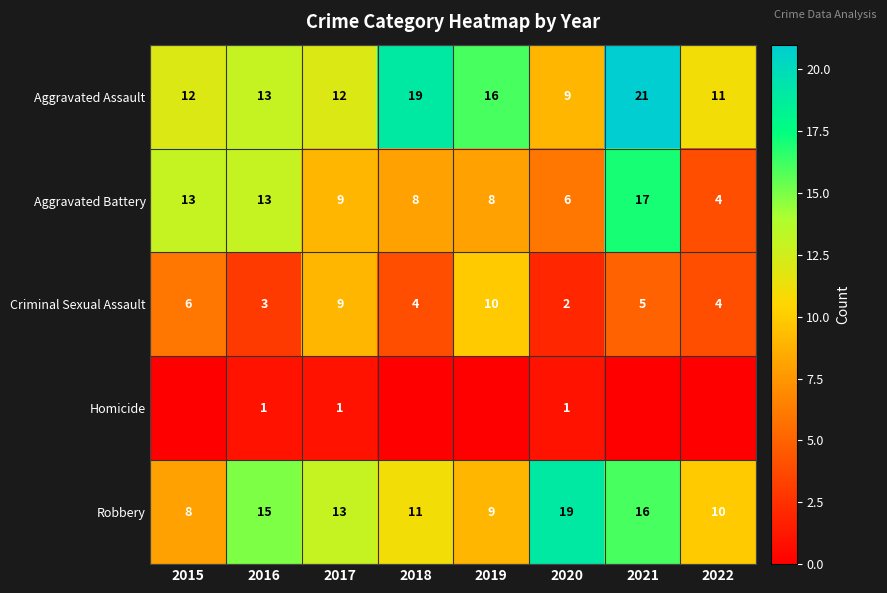

Is the value of Aggravated Battery at 2020 greater than the value of Robbery at 2022?

No